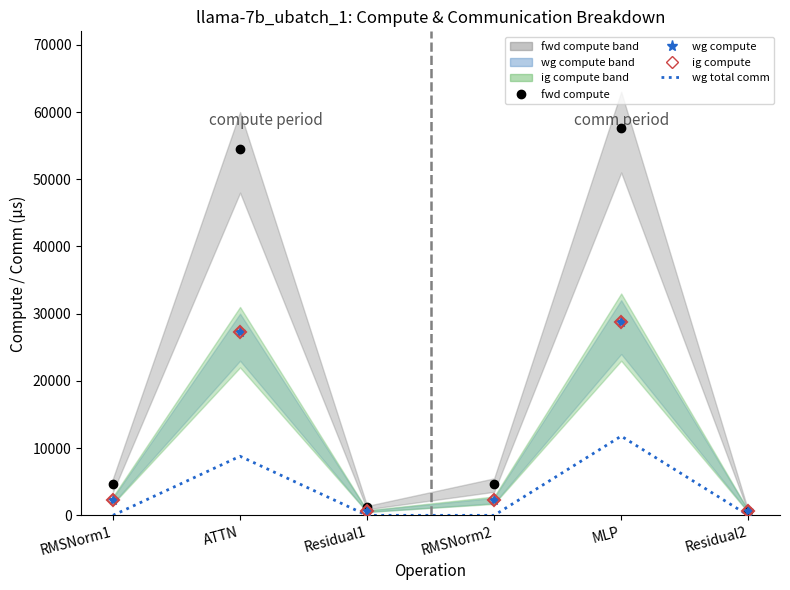

Reading right to left, list all the values displayed in this chart.

fwd compute (pts): Residual2=625.9	MLP=57588.9	RMSNorm2=4698.2	Residual1=1251.9	ATTN=54533.6	RMSNorm1=4698.2
wg compute (pts): Residual2=625.9	MLP=28794.4	RMSNorm2=2349.1	Residual1=625.9	ATTN=27266.8	RMSNorm1=2349.1
ig compute (pts): Residual2=625.9	MLP=28794.4	RMSNorm2=2349.1	Residual1=625.9	ATTN=27266.8	RMSNorm1=2349.1
wg total comm: Residual2=0.0	MLP=11785.3	RMSNorm2=0.0	Residual1=0.0	ATTN=8791.0	RMSNorm1=0.0